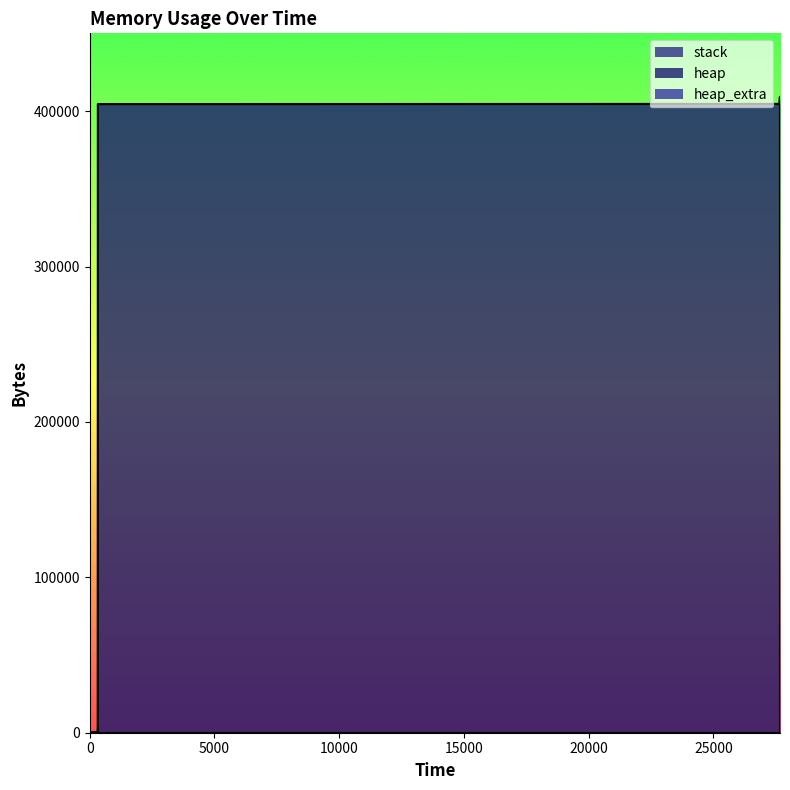

What is the difference between the second highest and second lowest values in the heap_extra series?

77